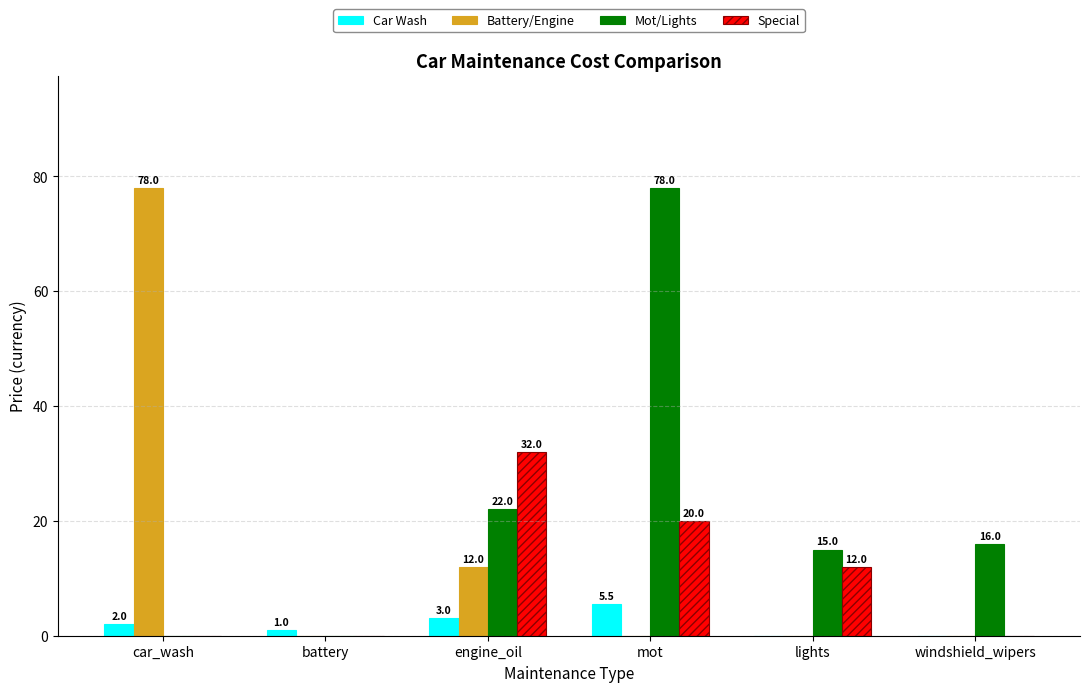

Which series changed the most between car_wash and lights?

Battery/Engine